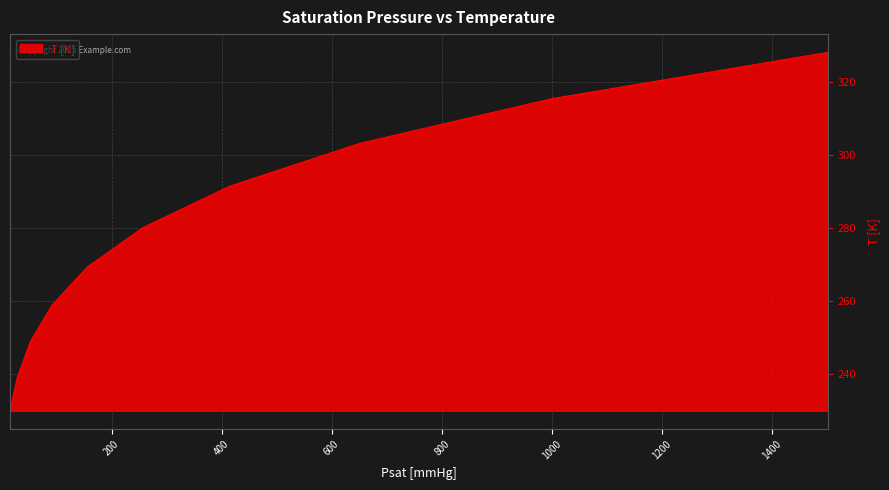

What is the smallest value displayed?

230.0